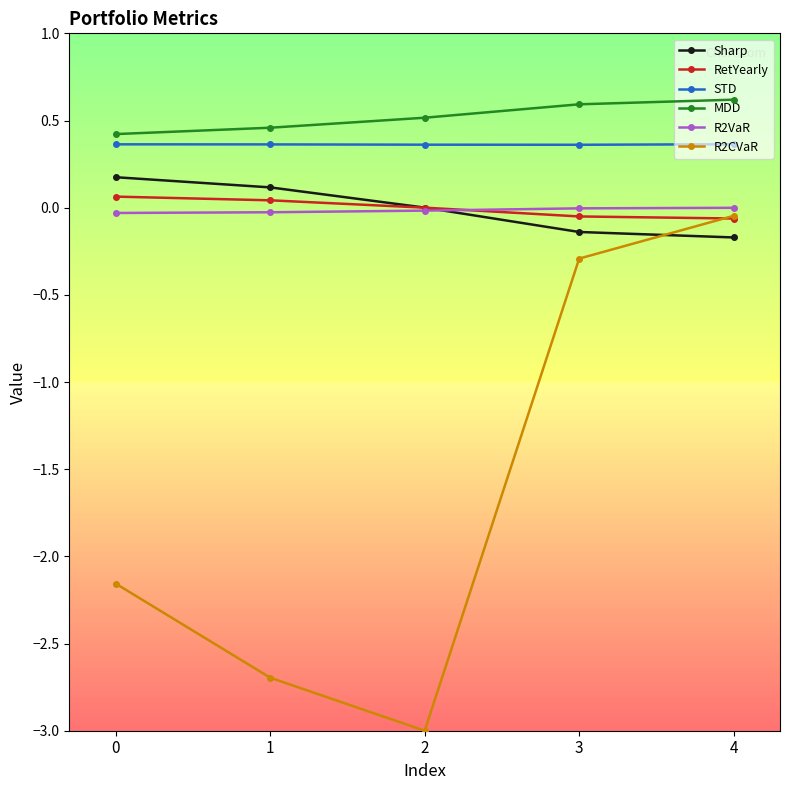

How many series are shown in this chart?

6